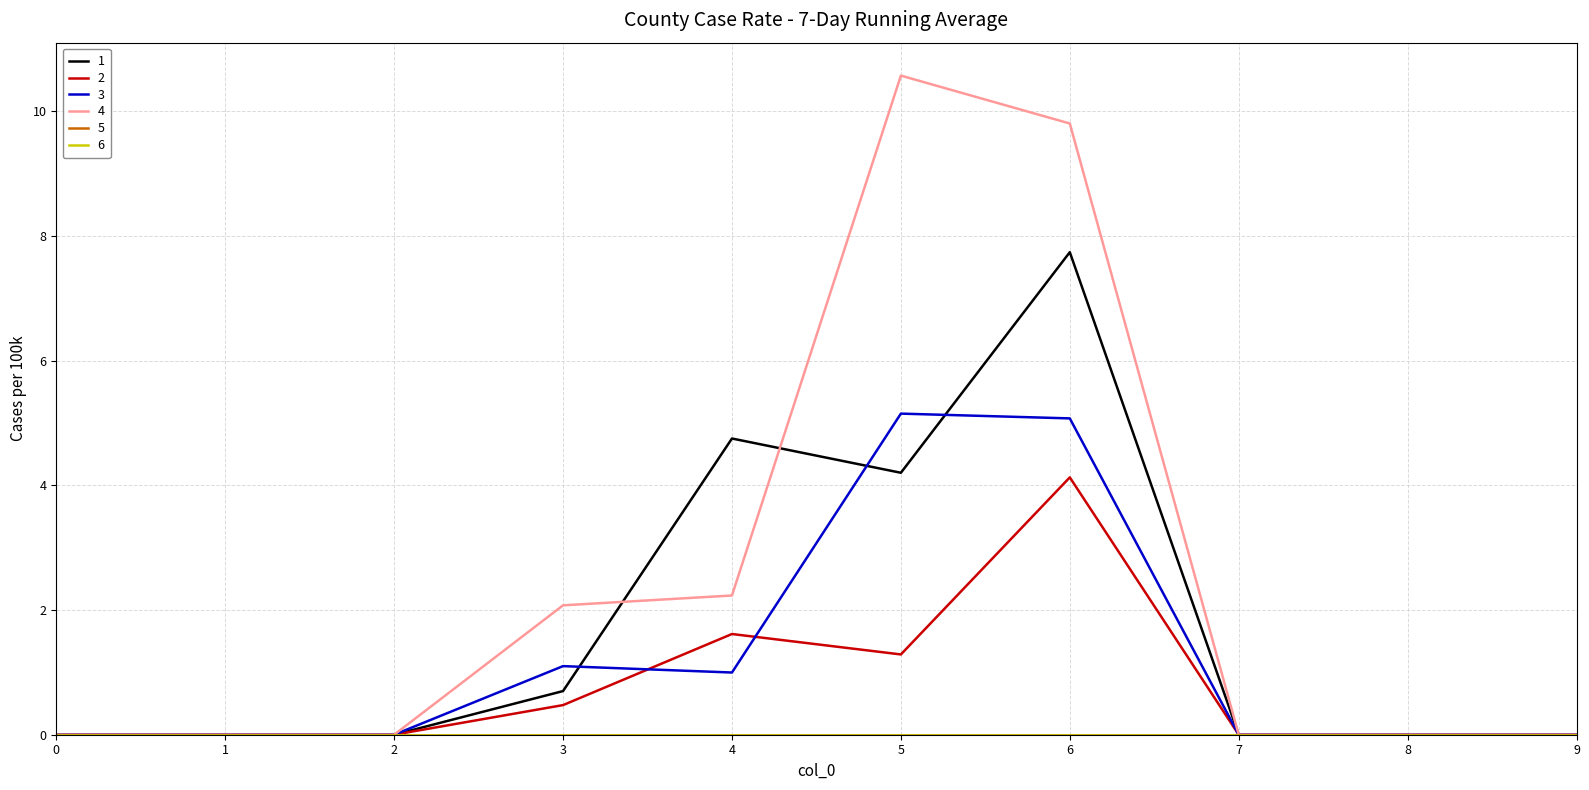

True or false: 1 has a value of 4.2 at 5.

True